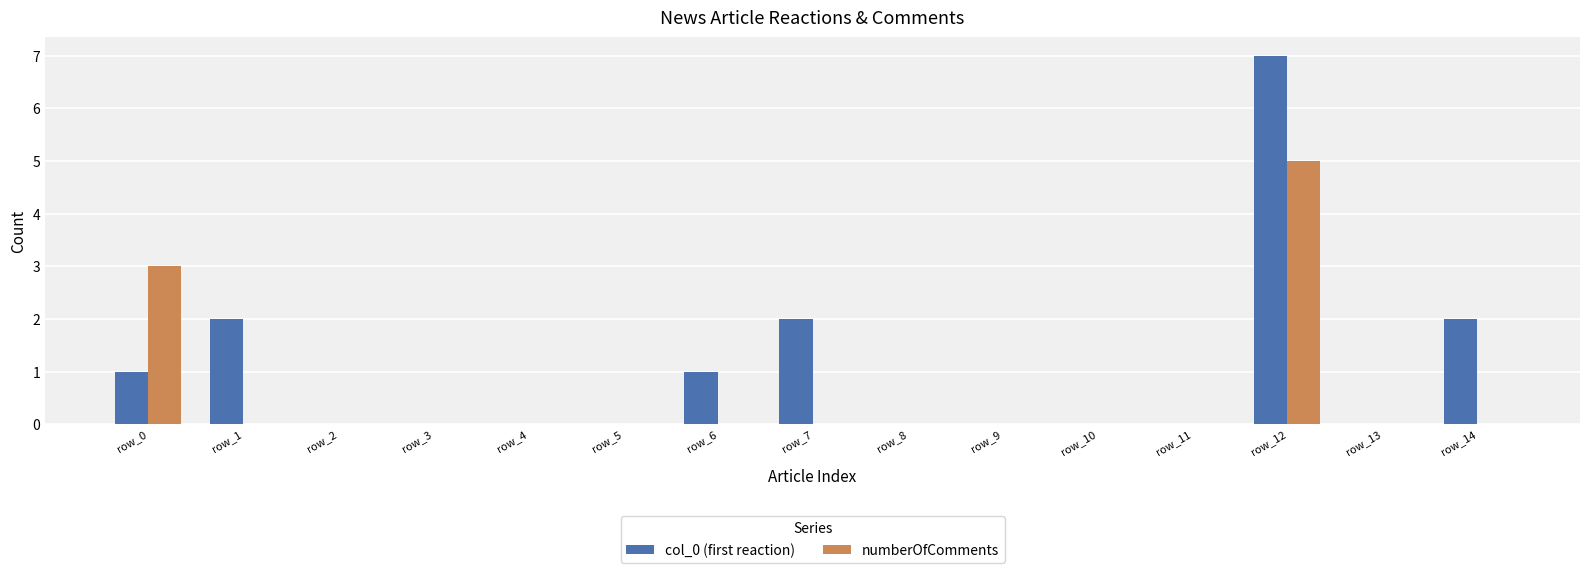

What are all the series names shown in the legend?

col_0 (first reaction), numberOfComments